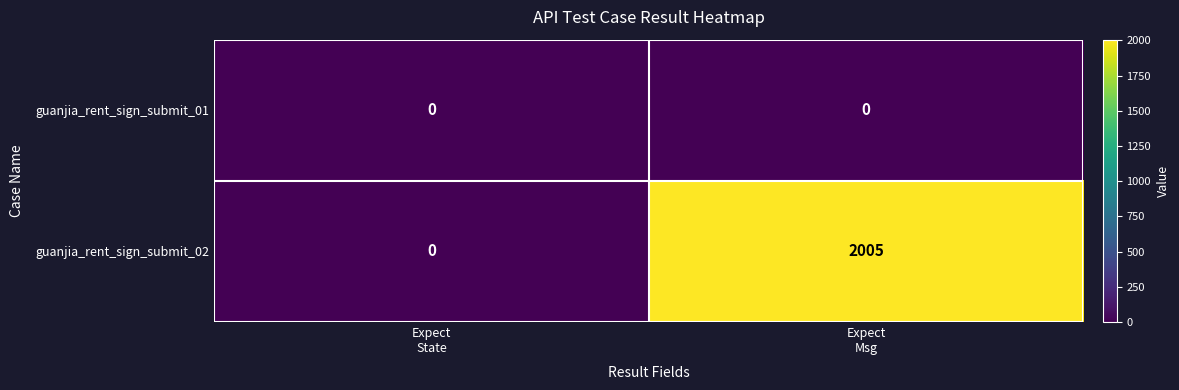

How many series are shown in this chart?

2